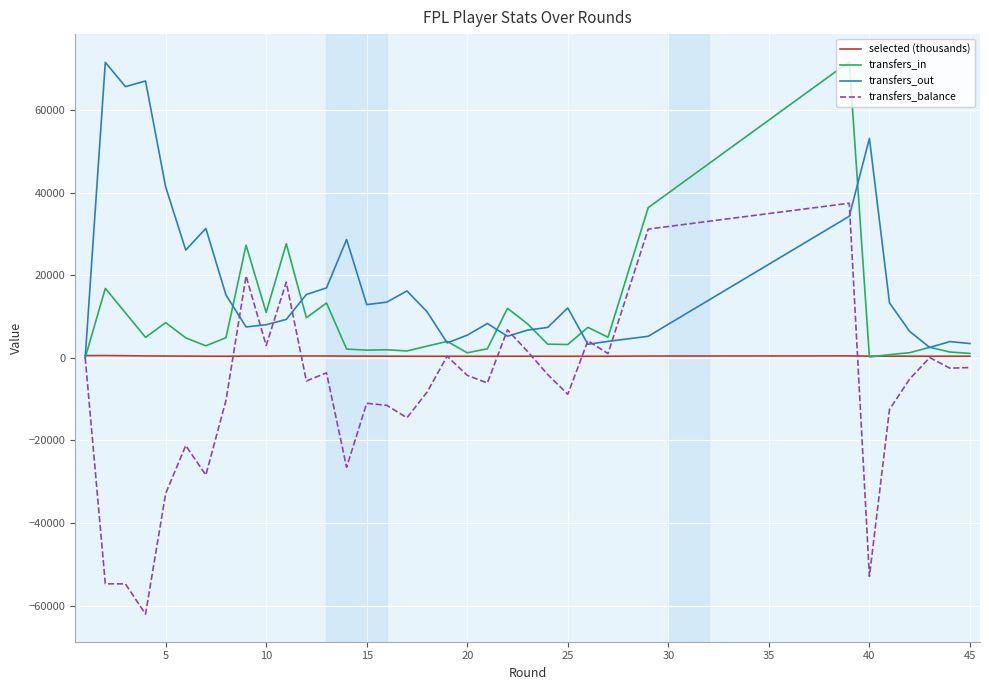

What is the label of the 36th point from the left?

45